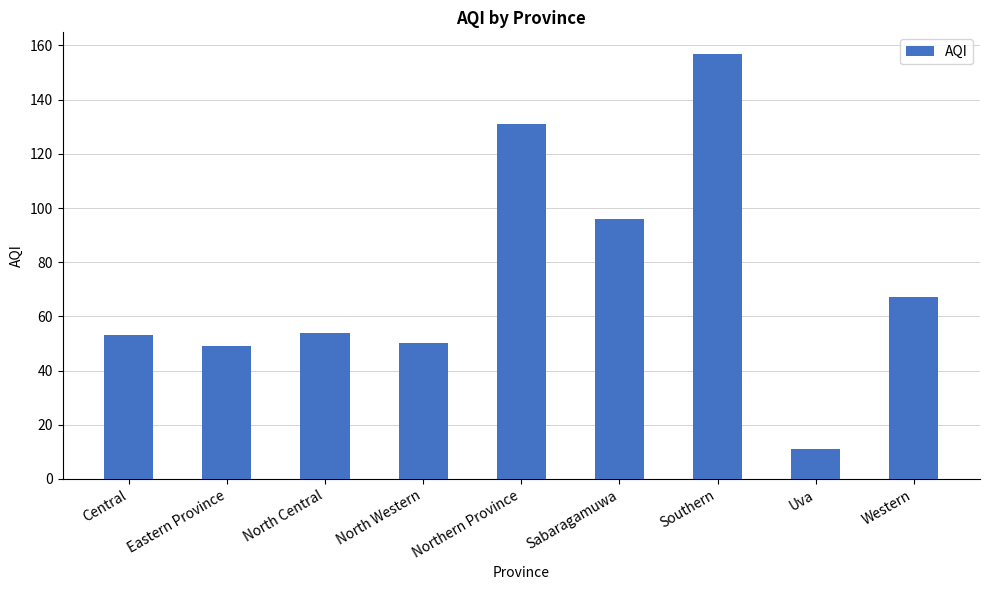

Reading left to right, what are all the values shown in this chart?

53	49	54	50	131	96	157	11	67